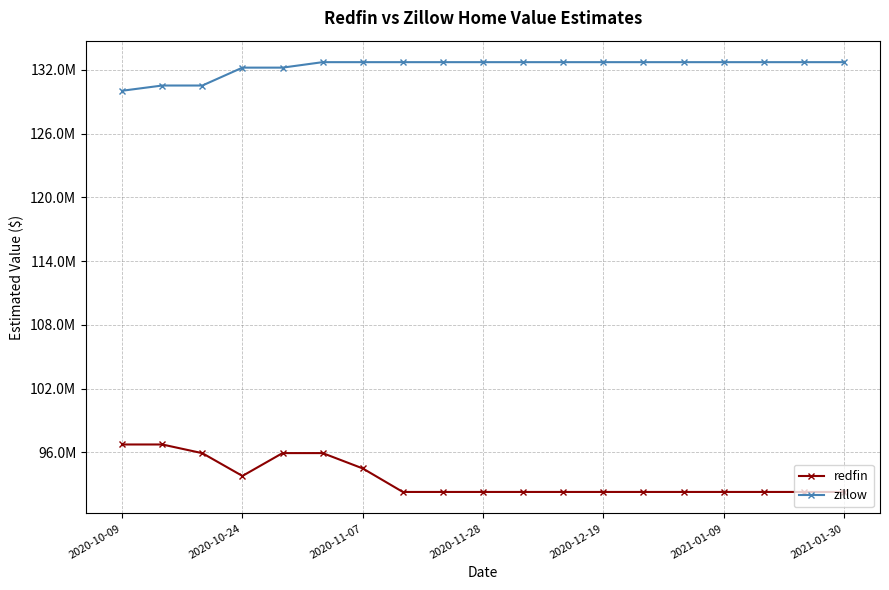

At how many categories does at least one series exceed 101321307?

19